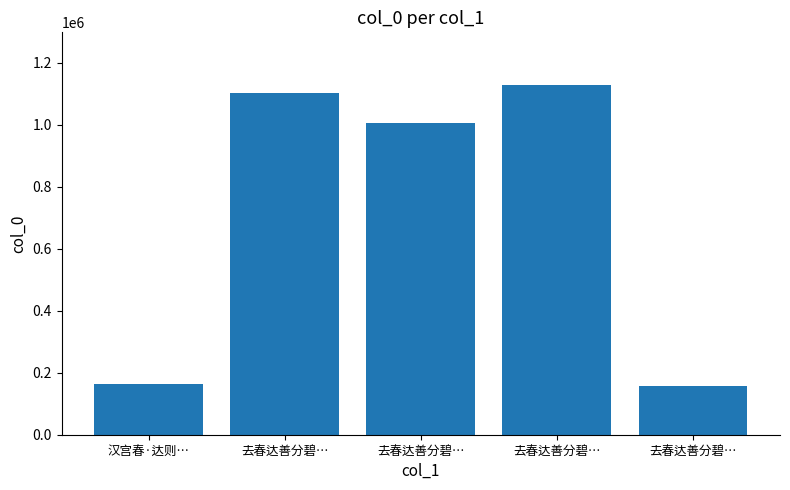

Count the number of data series in this chart.

1